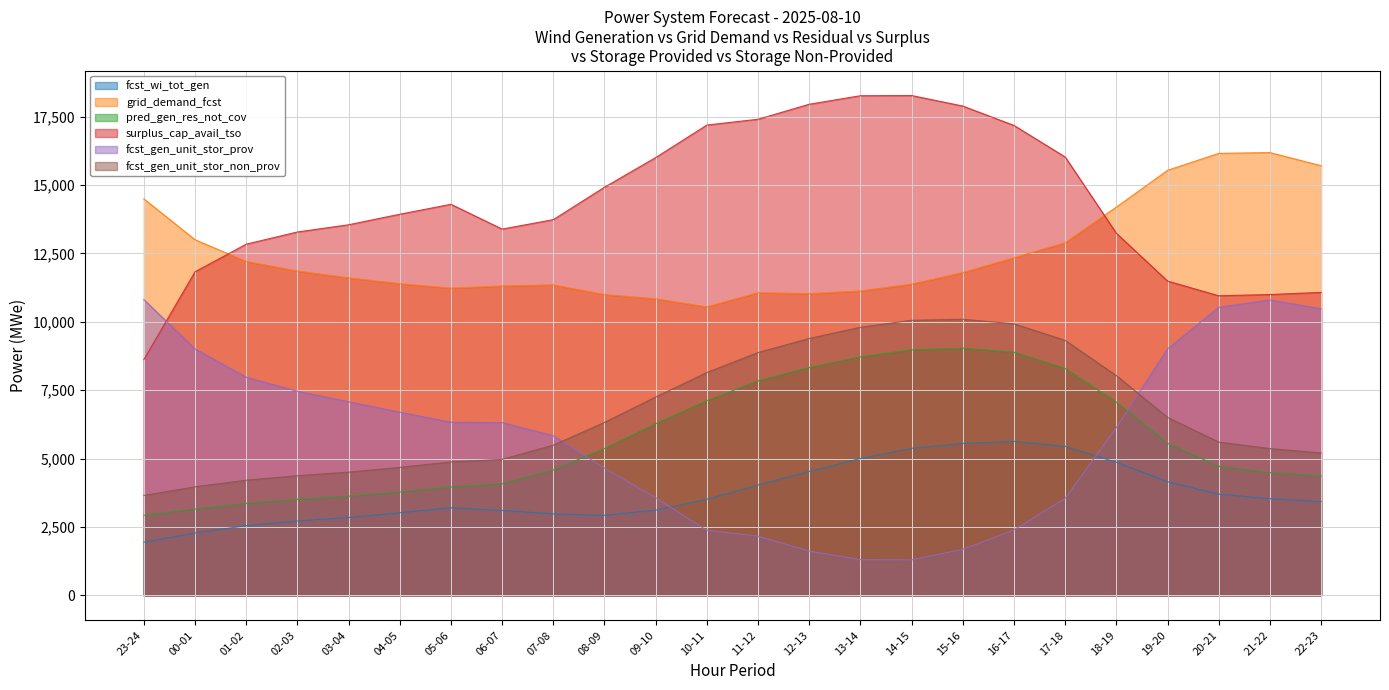

True or false: pred_gen_res_not_cov has a value of 8978 at 14-15.

True